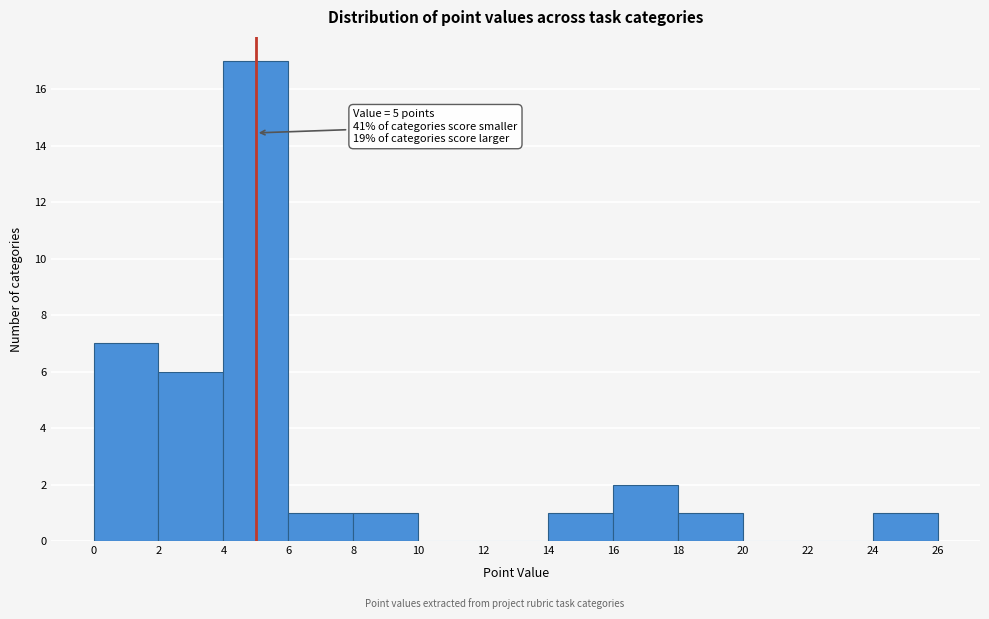

Over which range of the x-axis is the bar tallest?

4 to 6